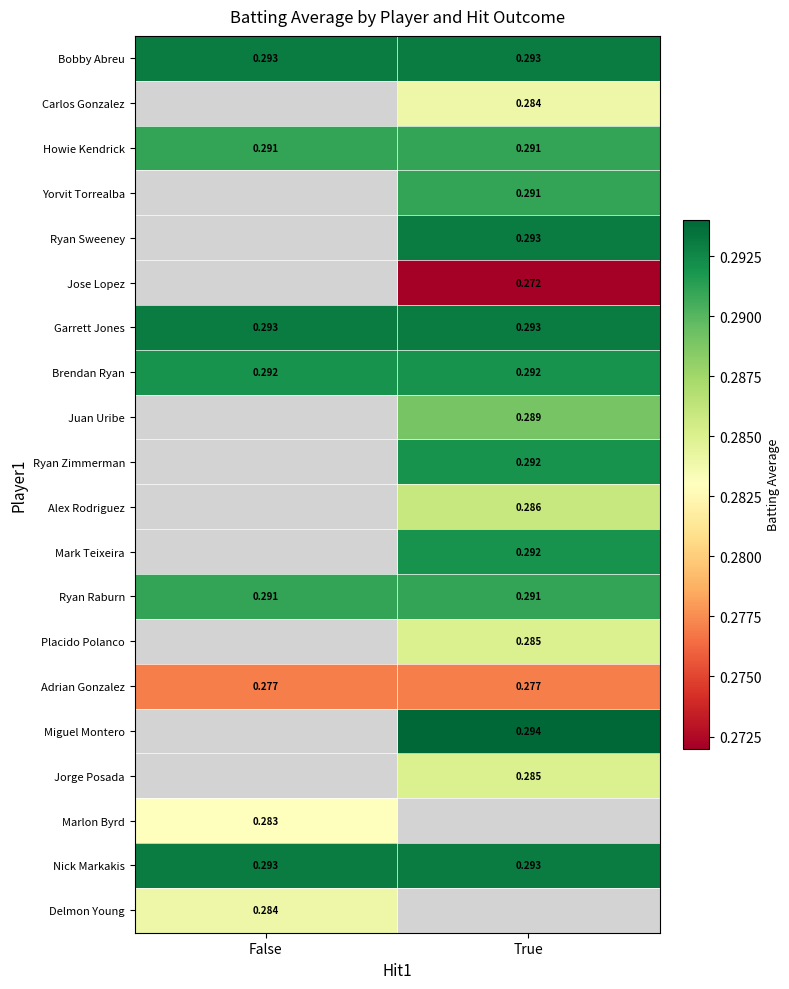

At which label does Yorvit Torrealba first exceed 0?

True